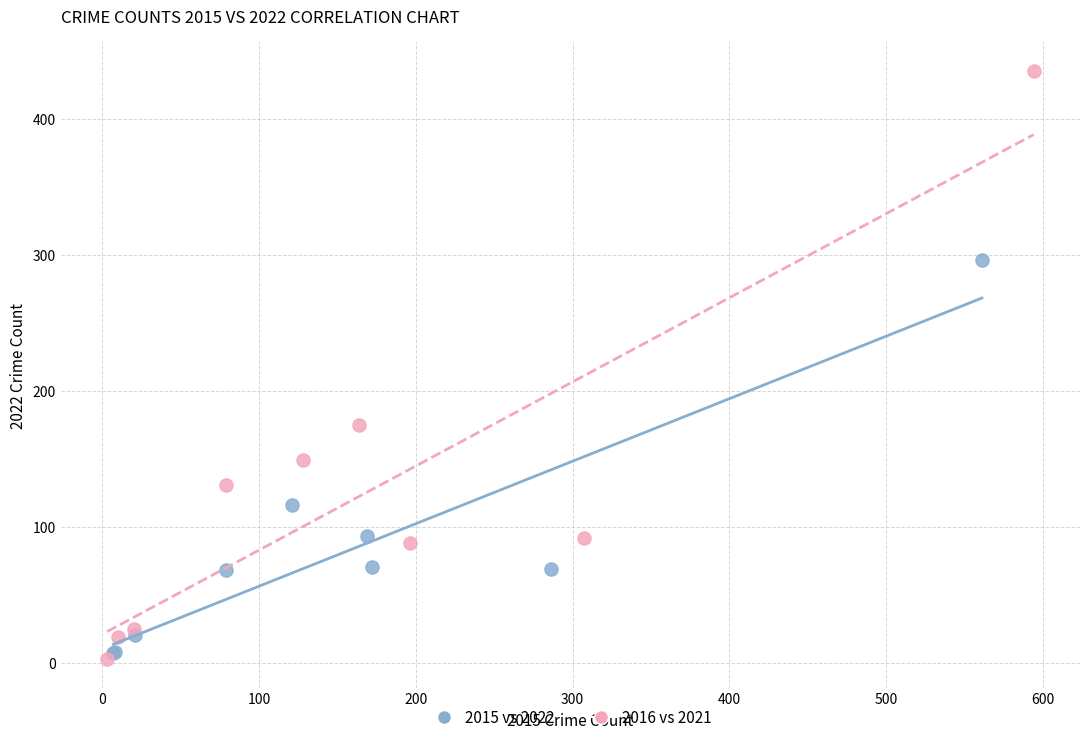

Which series reaches the minimum Y coordinate?

2016 vs 2021